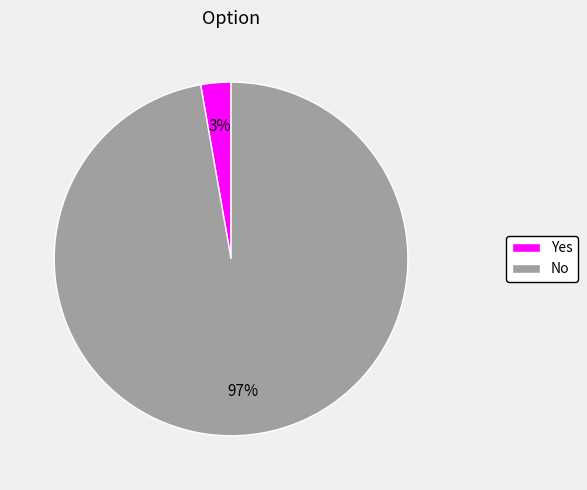

To the nearest percent, what is the average slice percentage?

50%